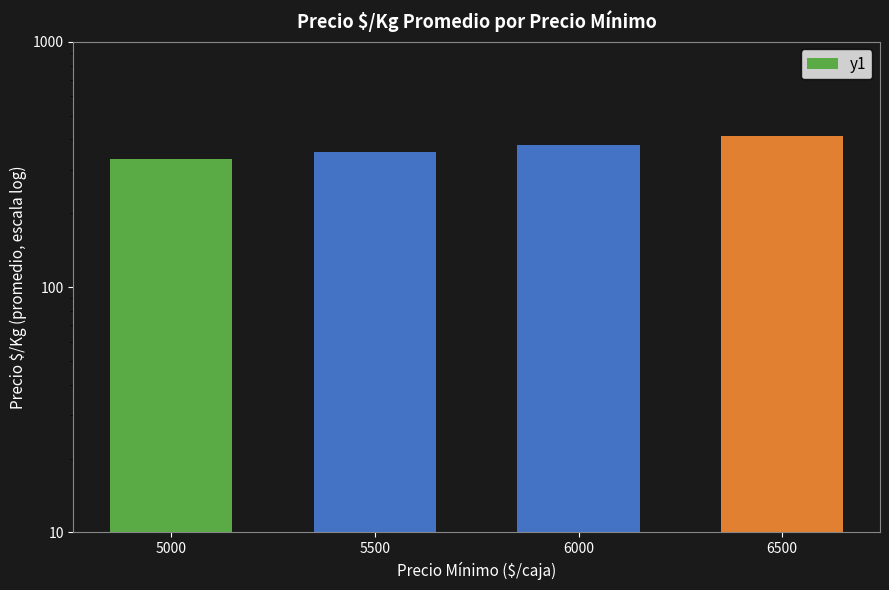

At which label is the value closest to 372?

6000